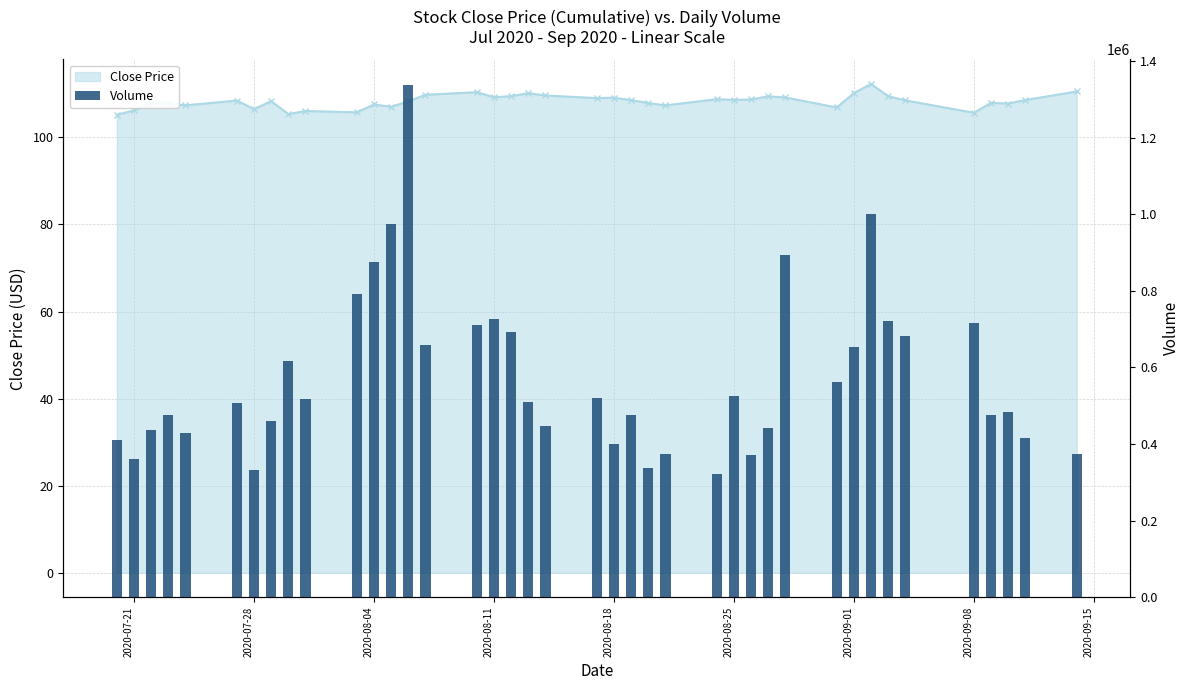

Reading right to left, extract all data points from this chart.

375000	415700	483100	475400	716900	683200	721300	999600	652100	561700	892700	442100	371100	525400	321100	373200	336100	476100	401100	520100	446700	510900	692000	725100	710600	657500	1337100	973500	875000	791700	516700	615600	458800	331900	507600	428400	476500	437700	361000	410800